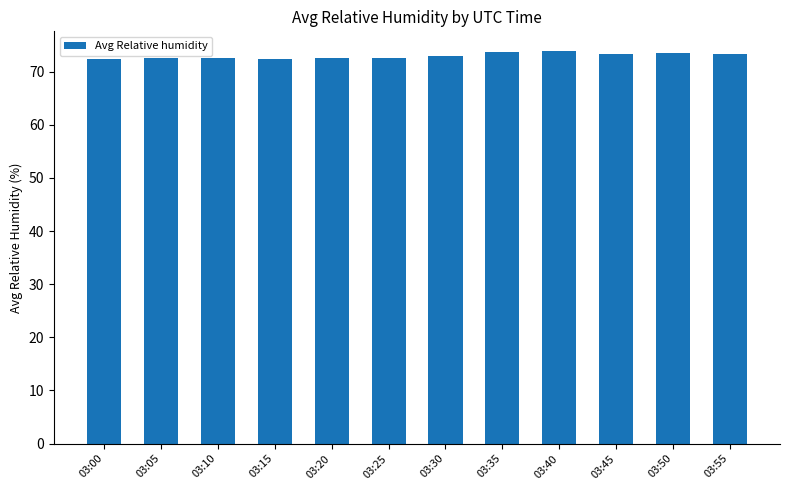

True or false: the data shows 26.9 at 03:45.

False